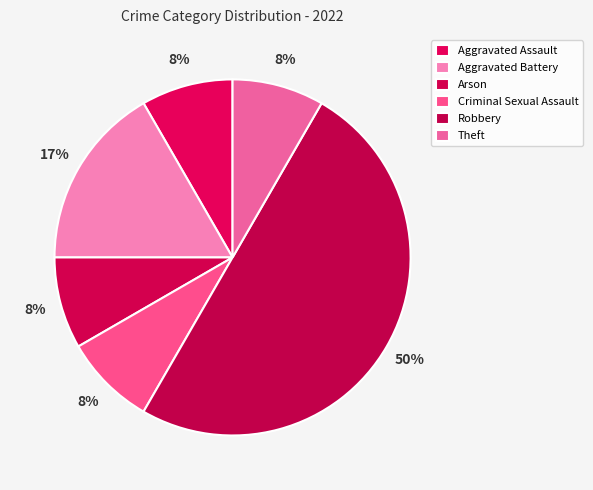

To the nearest percent, what percentage of the pie is Criminal Sexual Assault?

8%